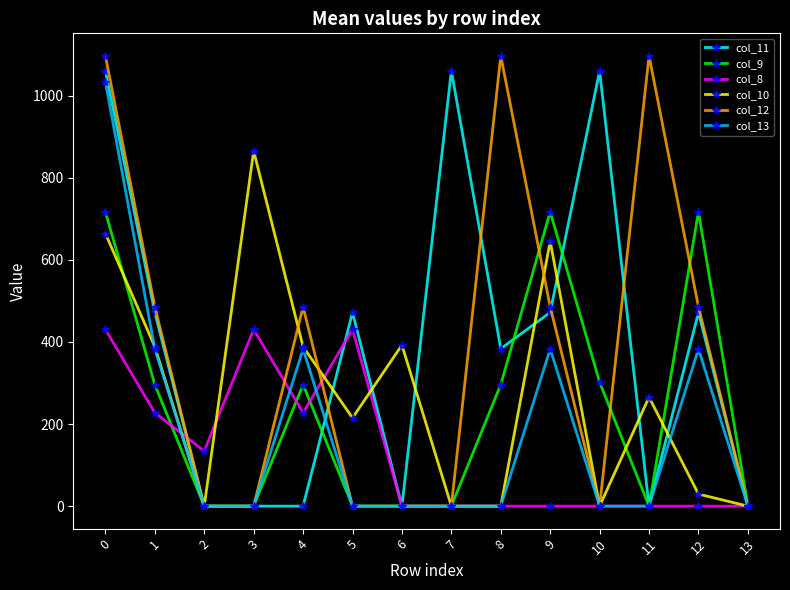

What is the greatest value displayed?

1096.7